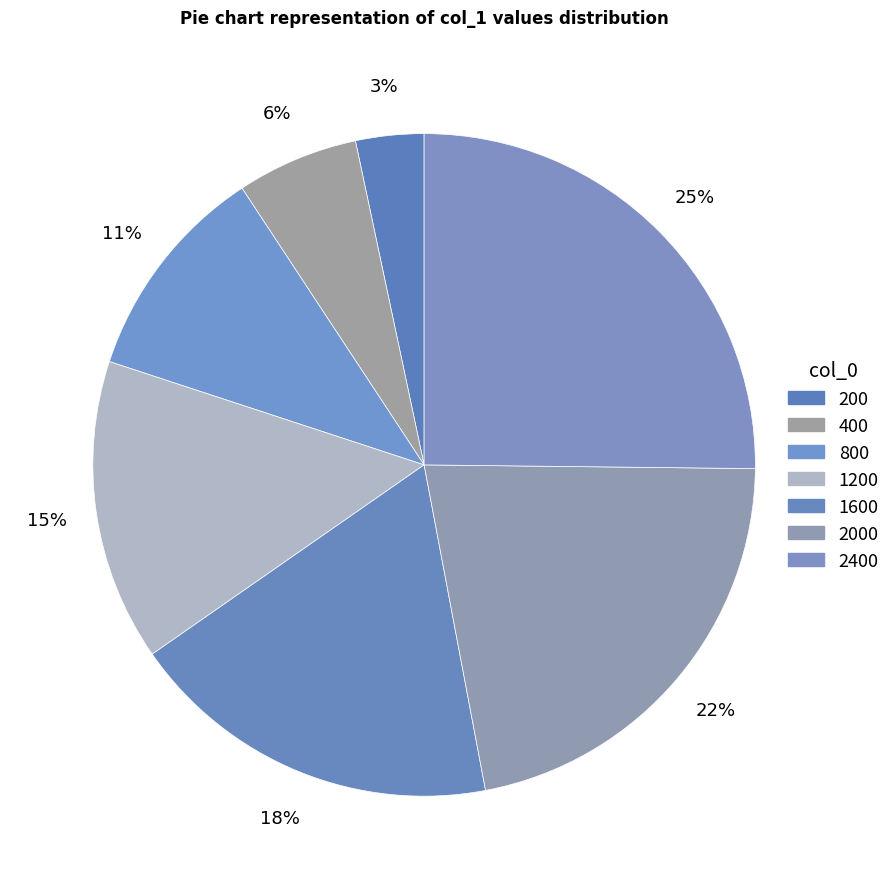

How many slices are in this pie chart?

7